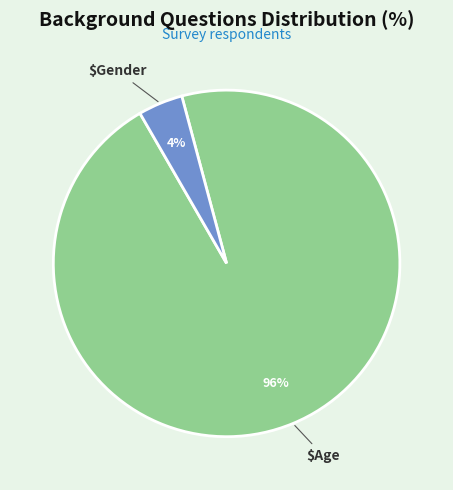

Is there any slice that represents more than half of the pie?

Yes